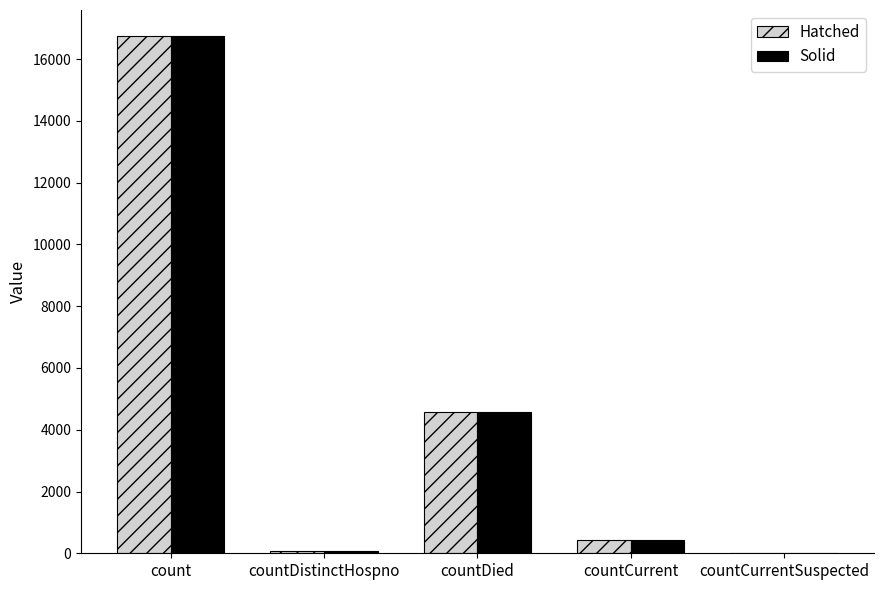

Where is Solid nearest to the value 8375?

countDied